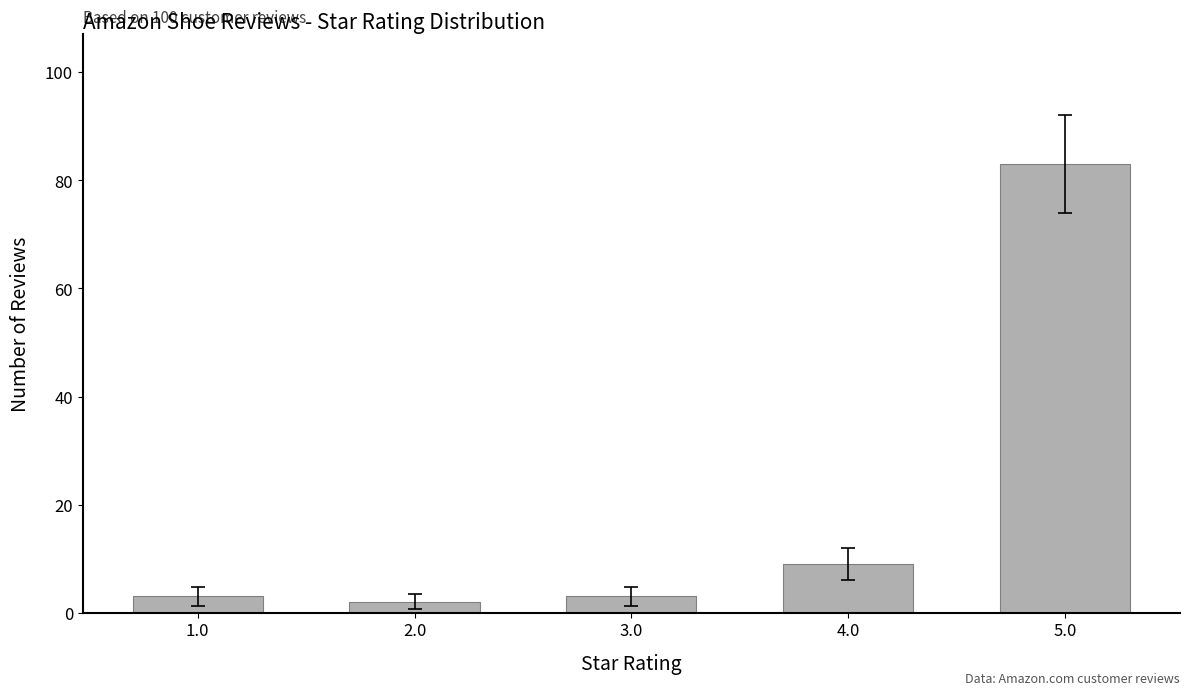

What is the maximum value shown in the chart?

83